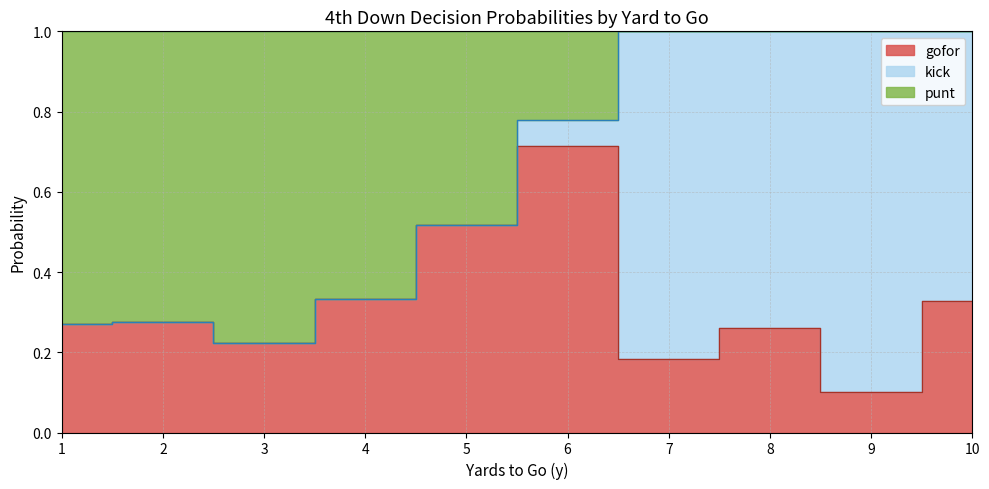

How many lines are shown in the chart?

3